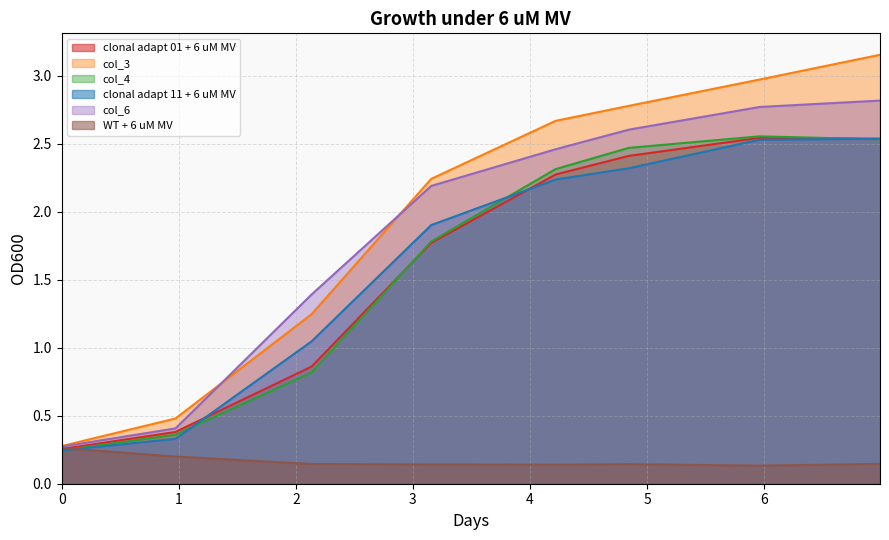

What are all the series names shown in the legend?

clonal adapt 01 + 6 uM MV, col_3, col_4, clonal adapt 11 + 6 uM MV, col_6, WT + 6 uM MV